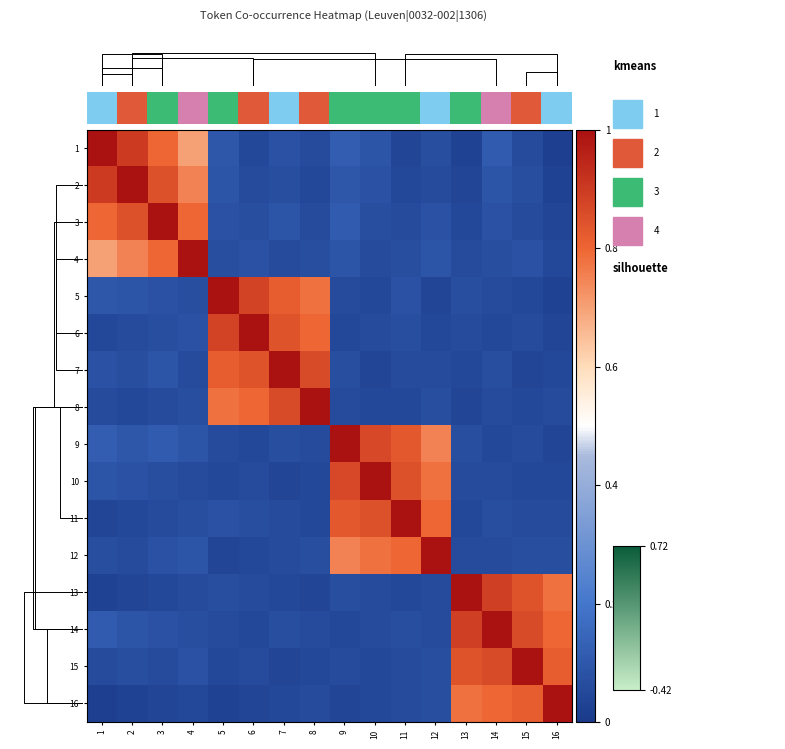

What is the spread (max minus min) of values at 3?

1.0